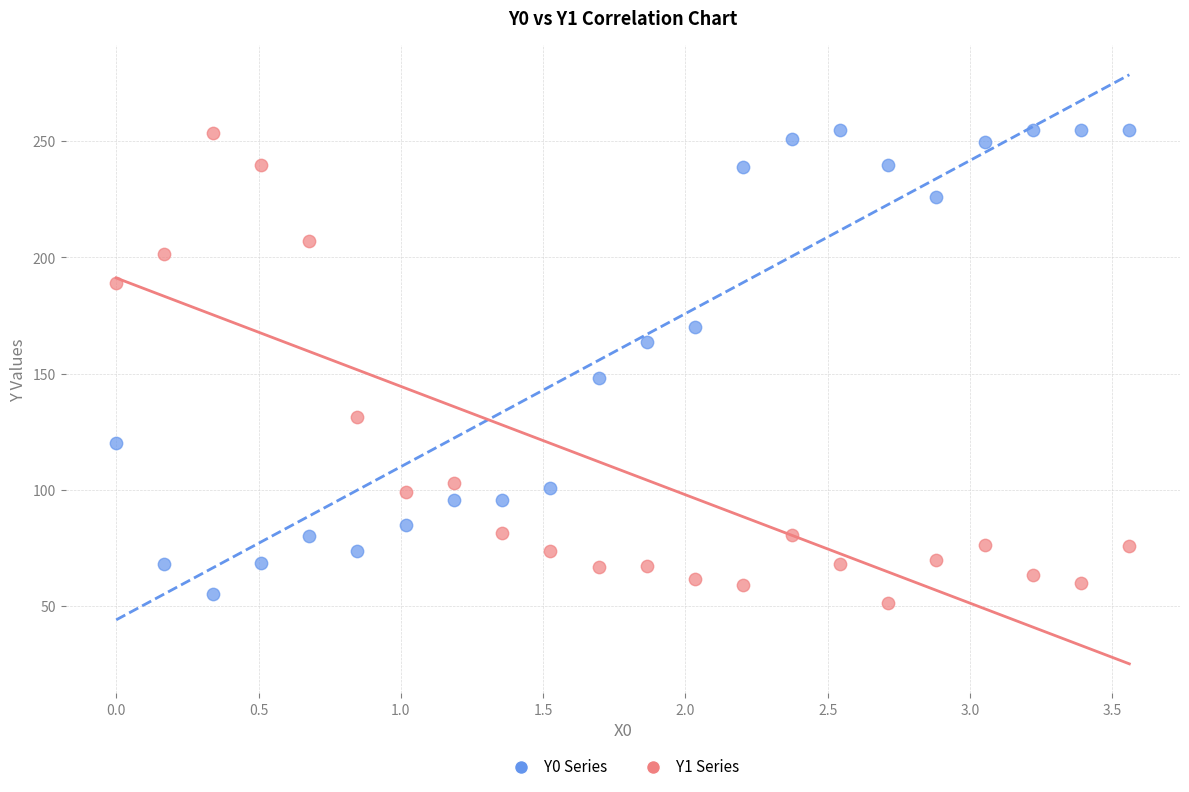

Across all series, what Y value is closest to 153?

148.0